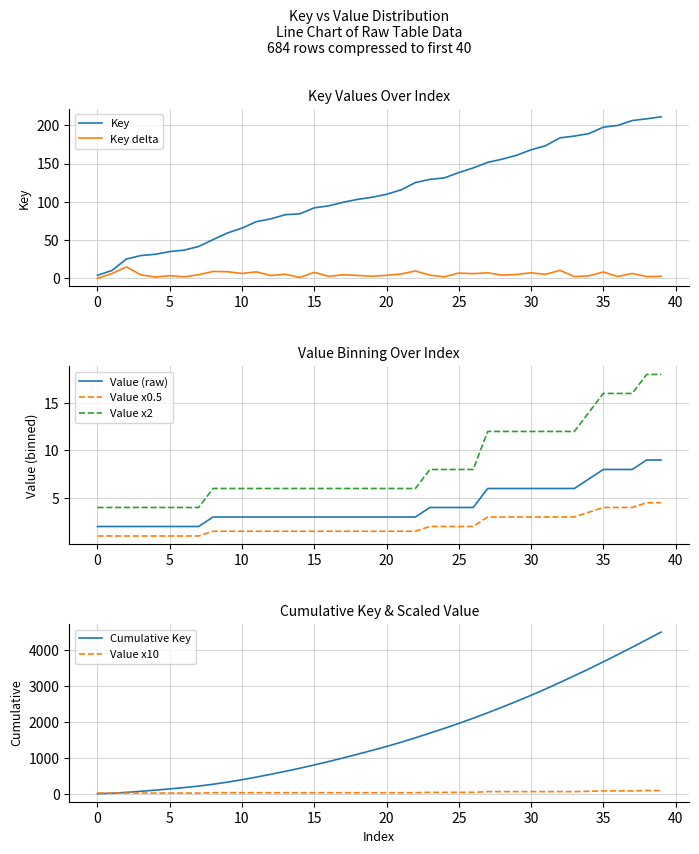

True or false: Value x2 has a value of 11.5 at 25.

False